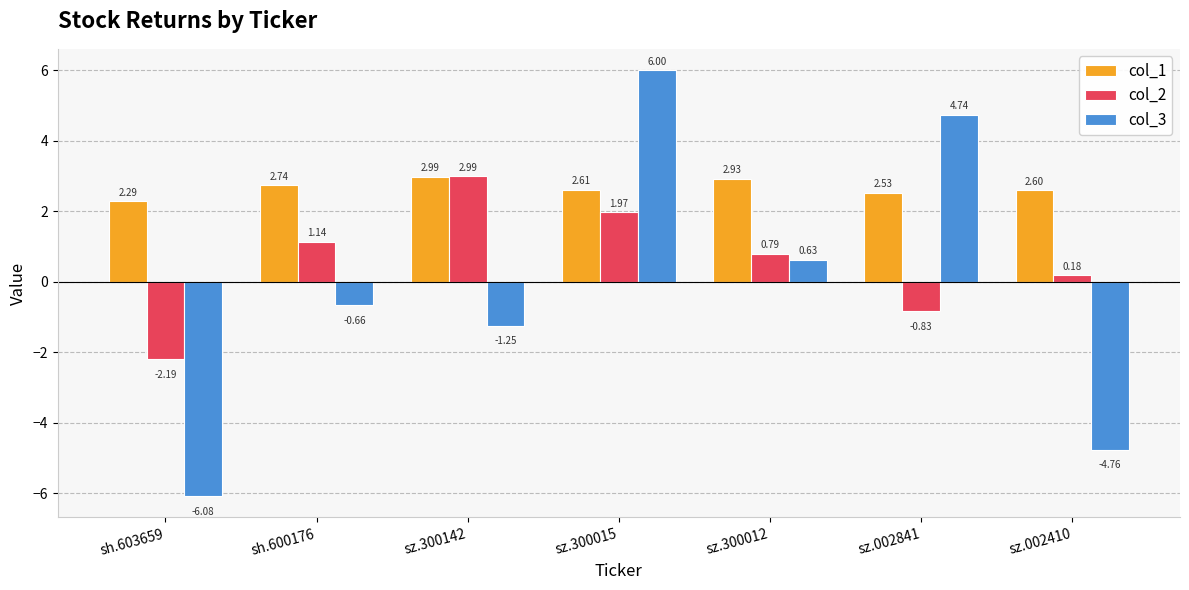

At sh.603659, list the series in order from largest to smallest.

col_1, col_2, col_3